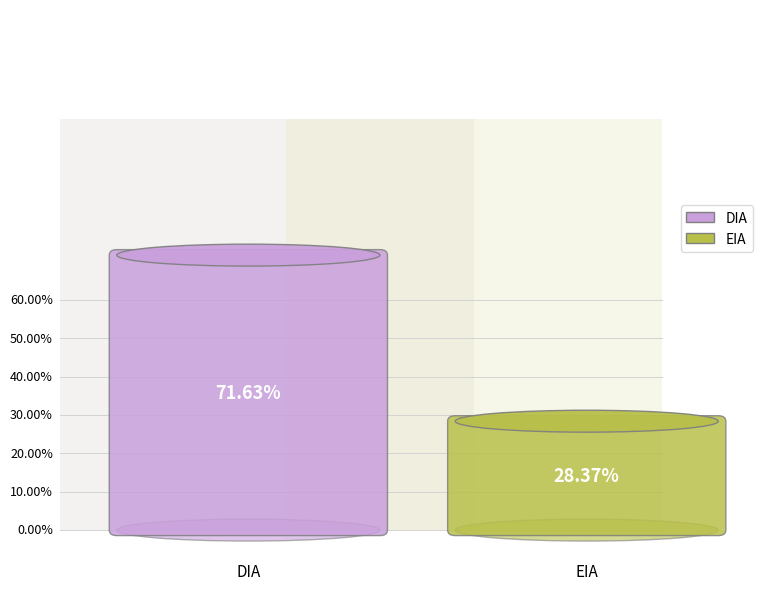

What is the ratio of the value at DIA to the value at EIA?

2.5